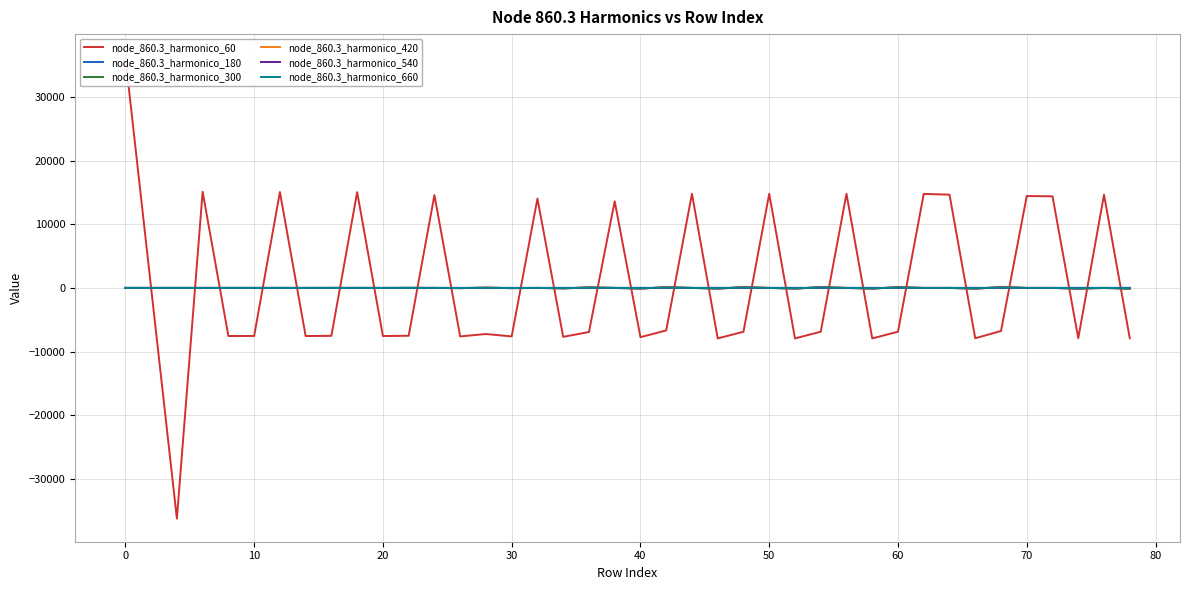

The node_860.3_harmonico_540 series shows 0.0 at 50. True or false?

False